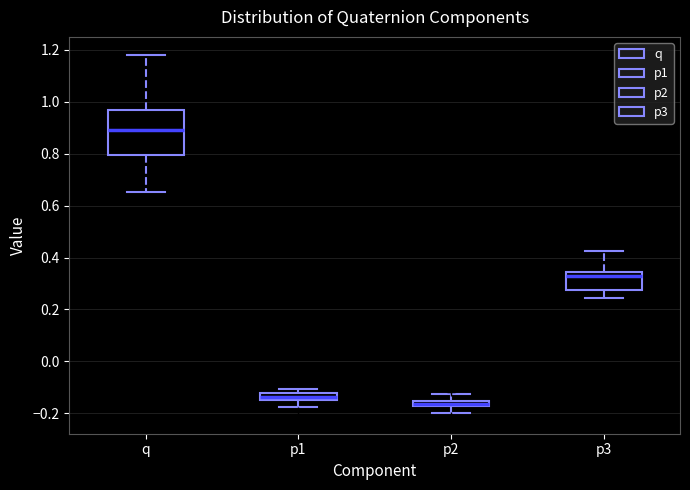

Which box is the tallest, from its lower edge to its upper edge?

q